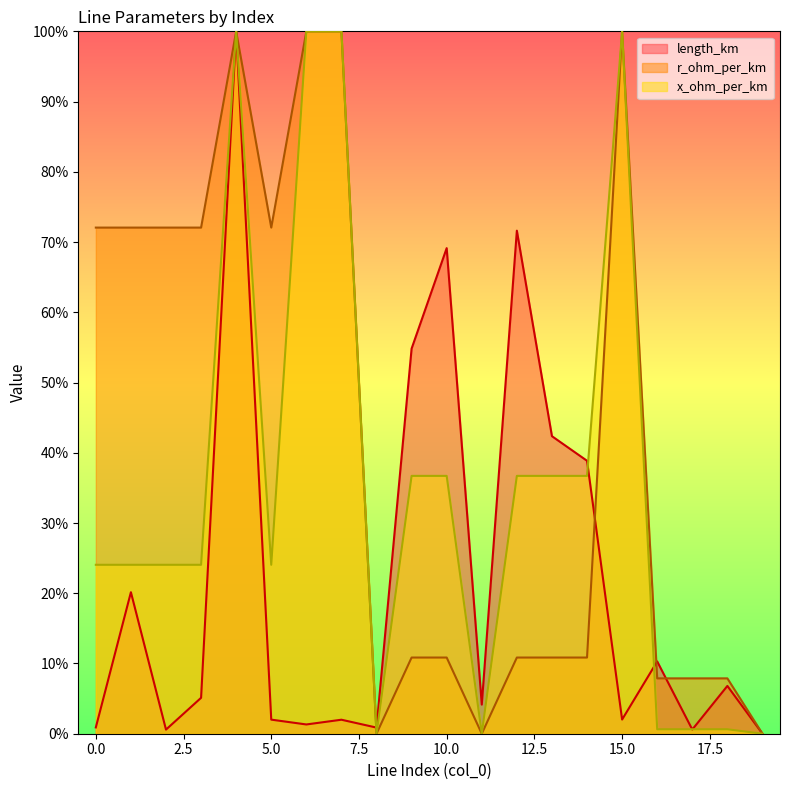

Does the chart display data point markers on the line(s)?

No